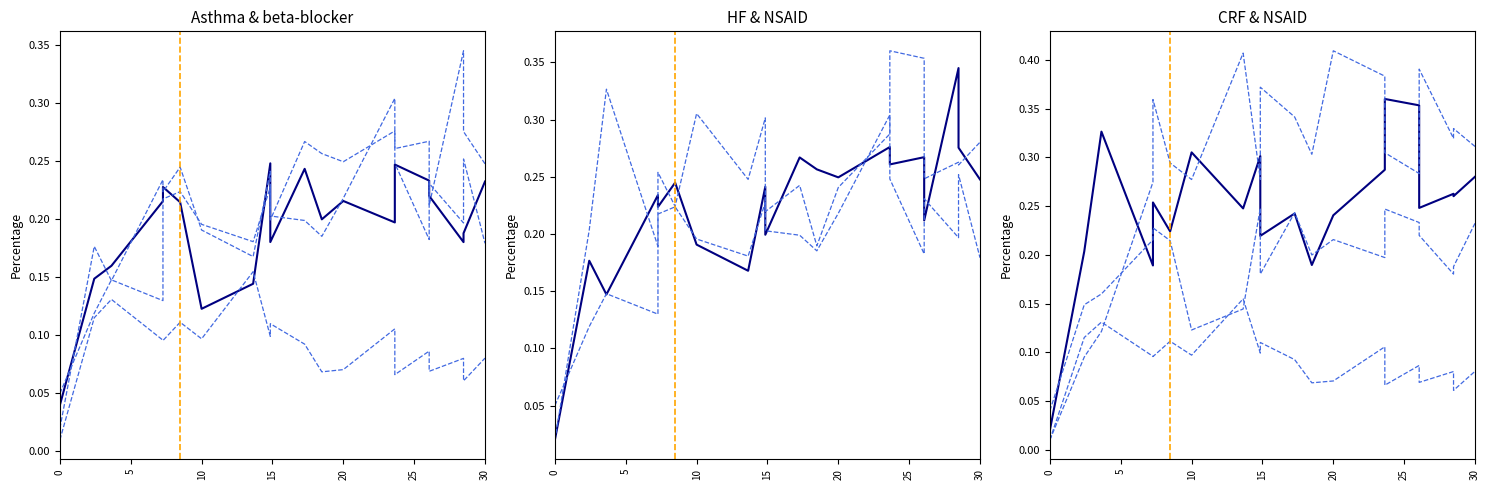

The species_2 series shows 0.1 at 16. True or false?

False